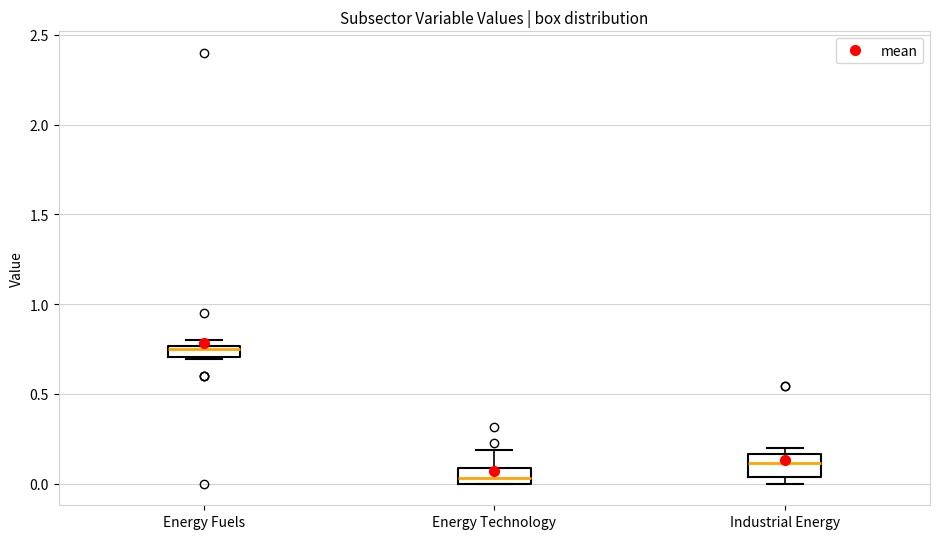

Where does the median line of the box for Industrial Energy sit on the y-axis? The values are not printed on the chart, so give them approximately, as read against the axis.

0.10